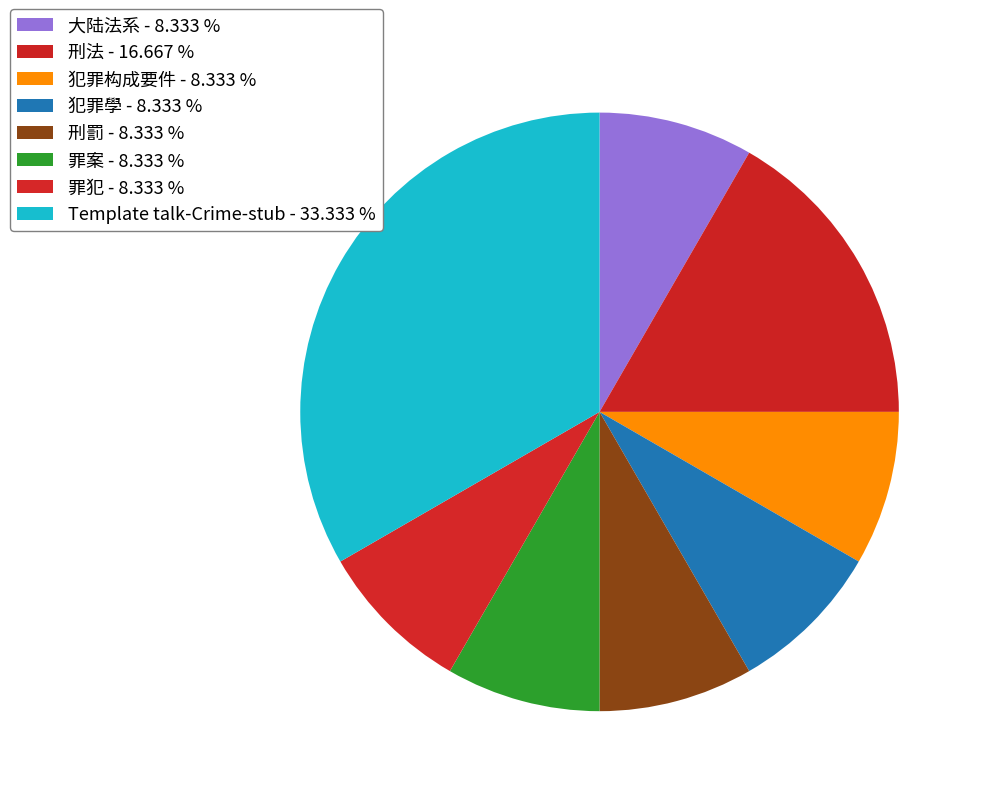

Which slice is the smallest?

大陆法系